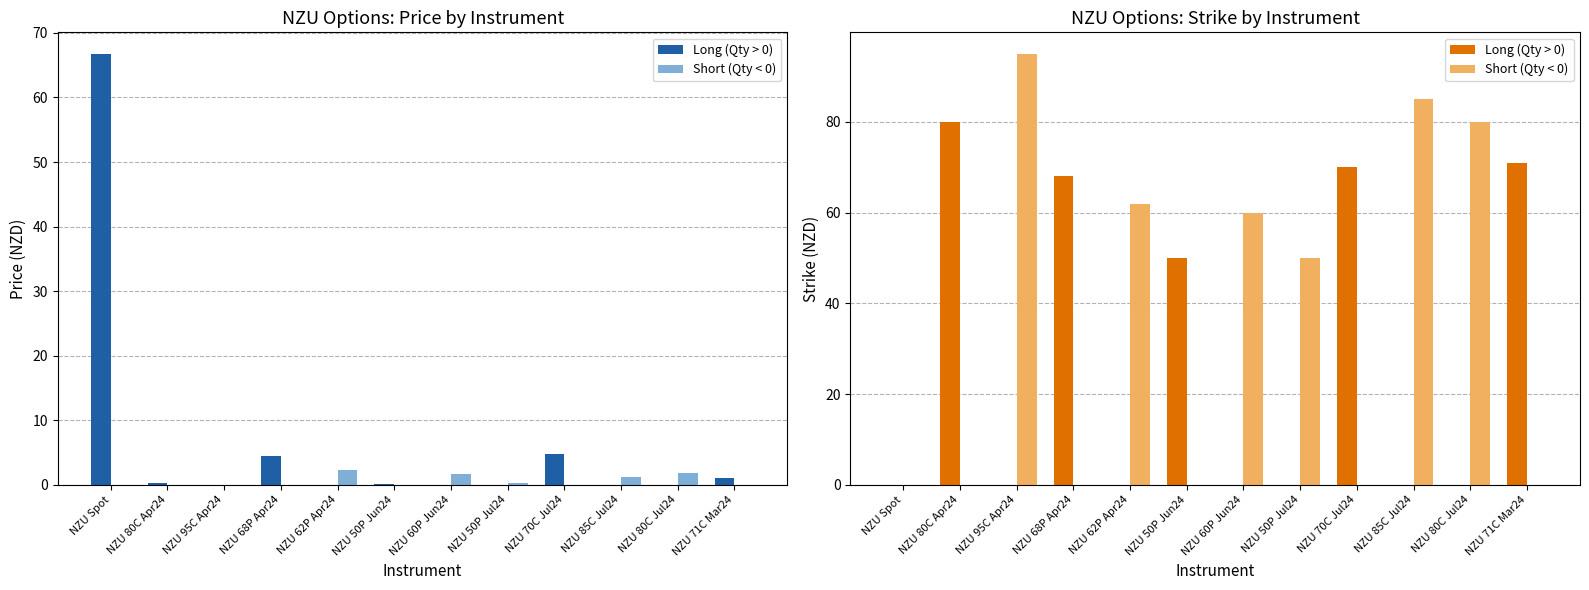

Which series has the widest spread of values?

Short (Qty < 0)